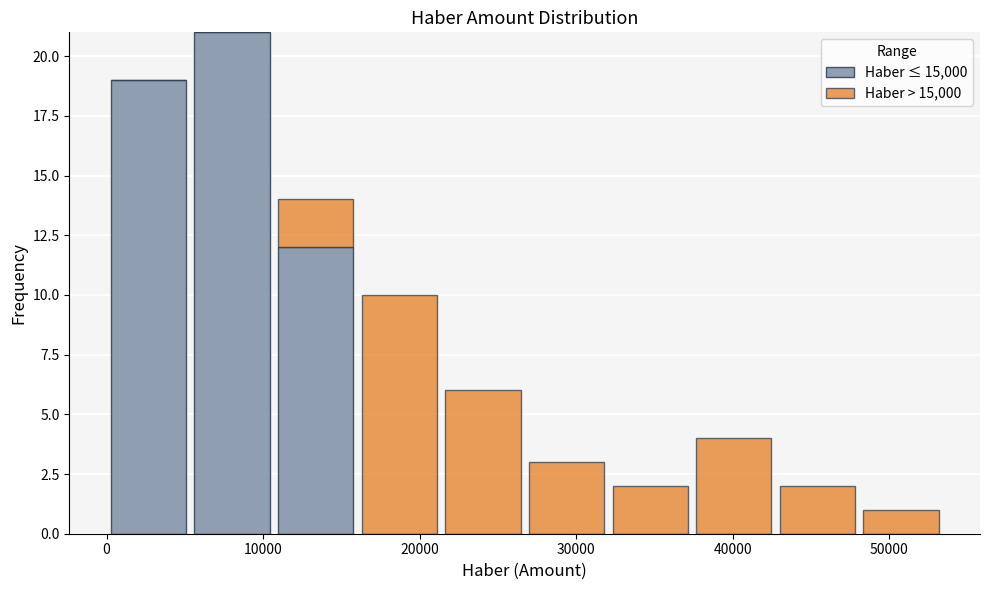

Which range on the x-axis has the tallest stacked bar (by total height)?

5000 to 11000